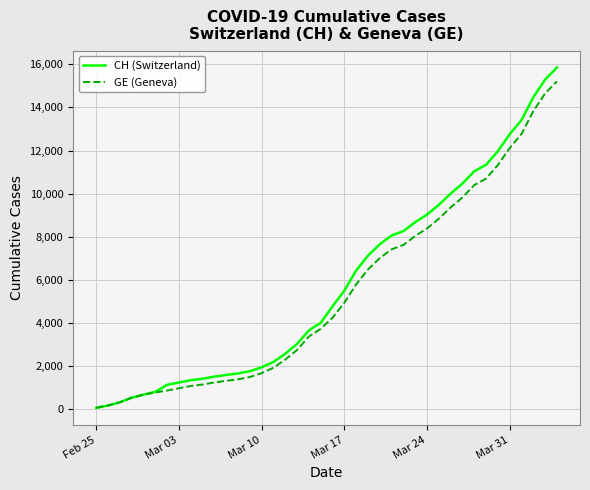

Which series has the largest range (max minus min)?

CH (Switzerland)